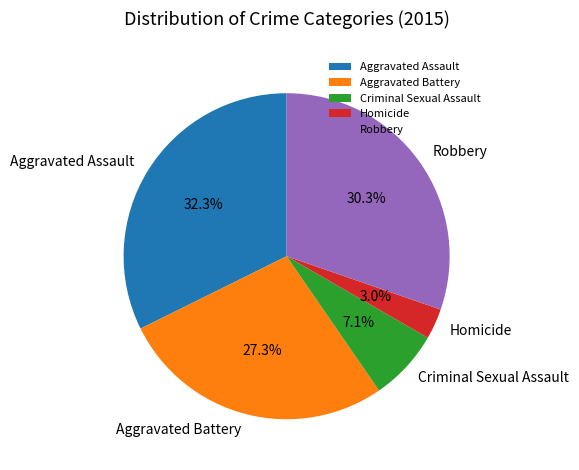

The Criminal Sexual Assault slice represents 1% of the pie. True or false?

False